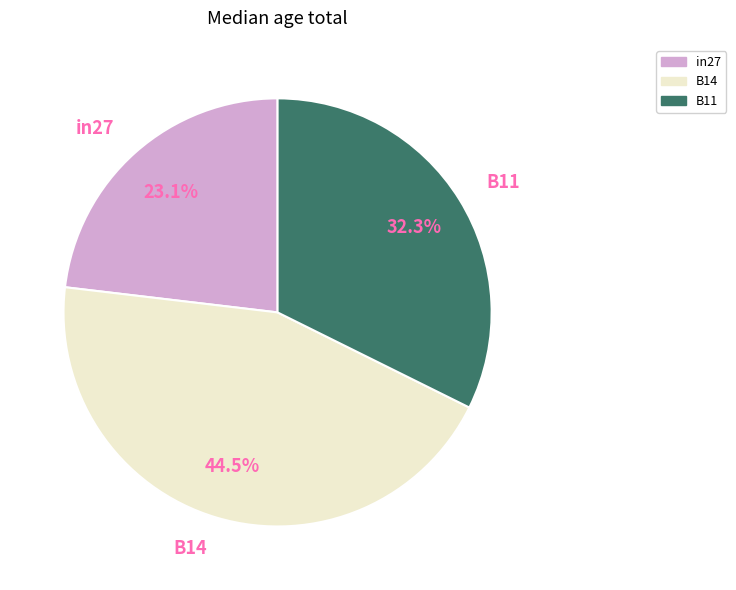

Count the number of slices in the pie.

3